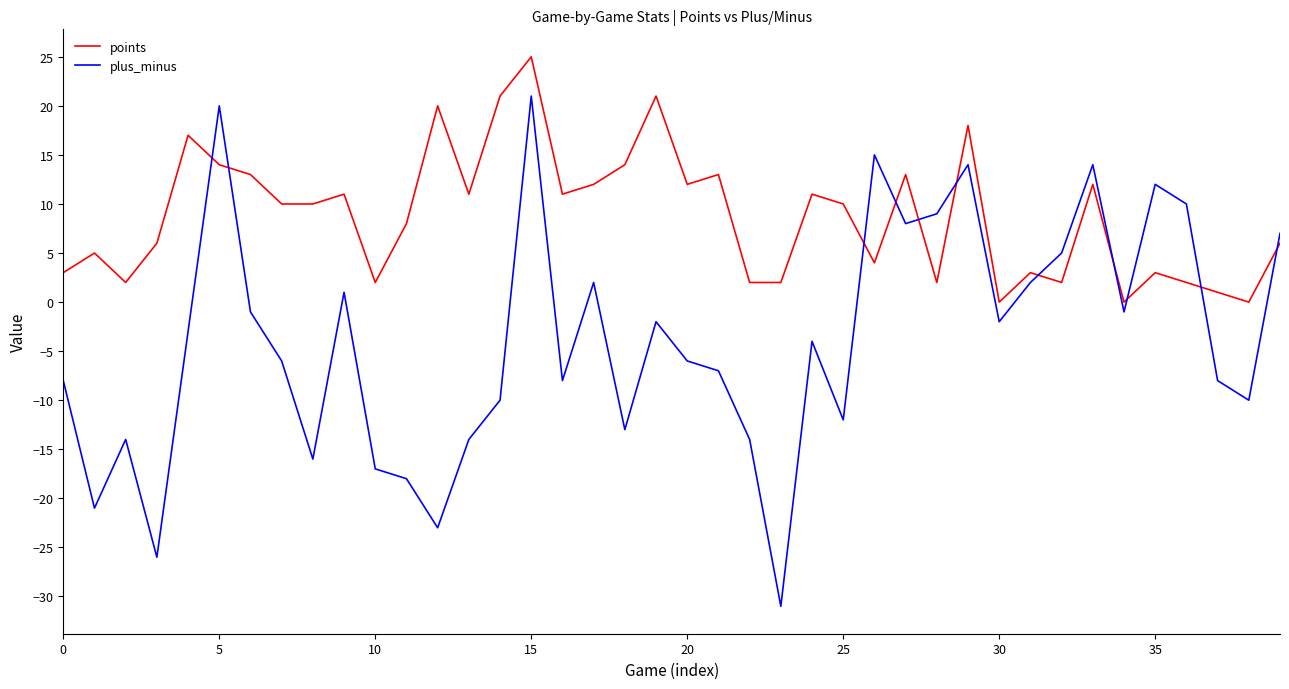

Rank the series by their maximum value, from highest to lowest.

points, plus_minus